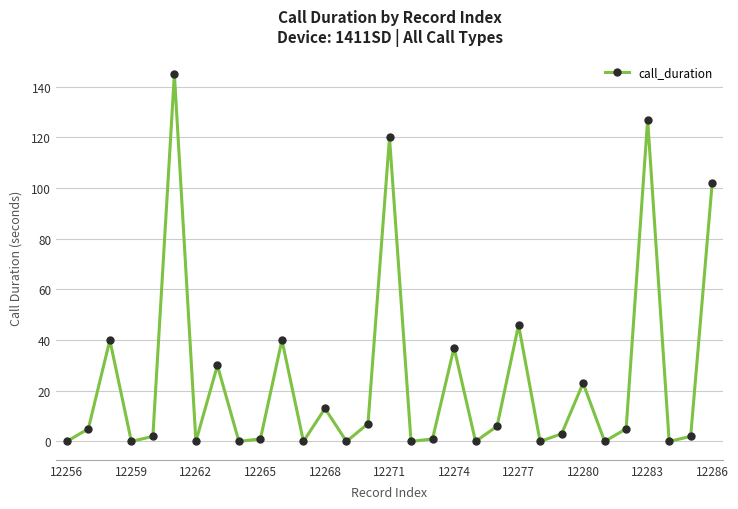

What is the value of the 25th point from the left?

23